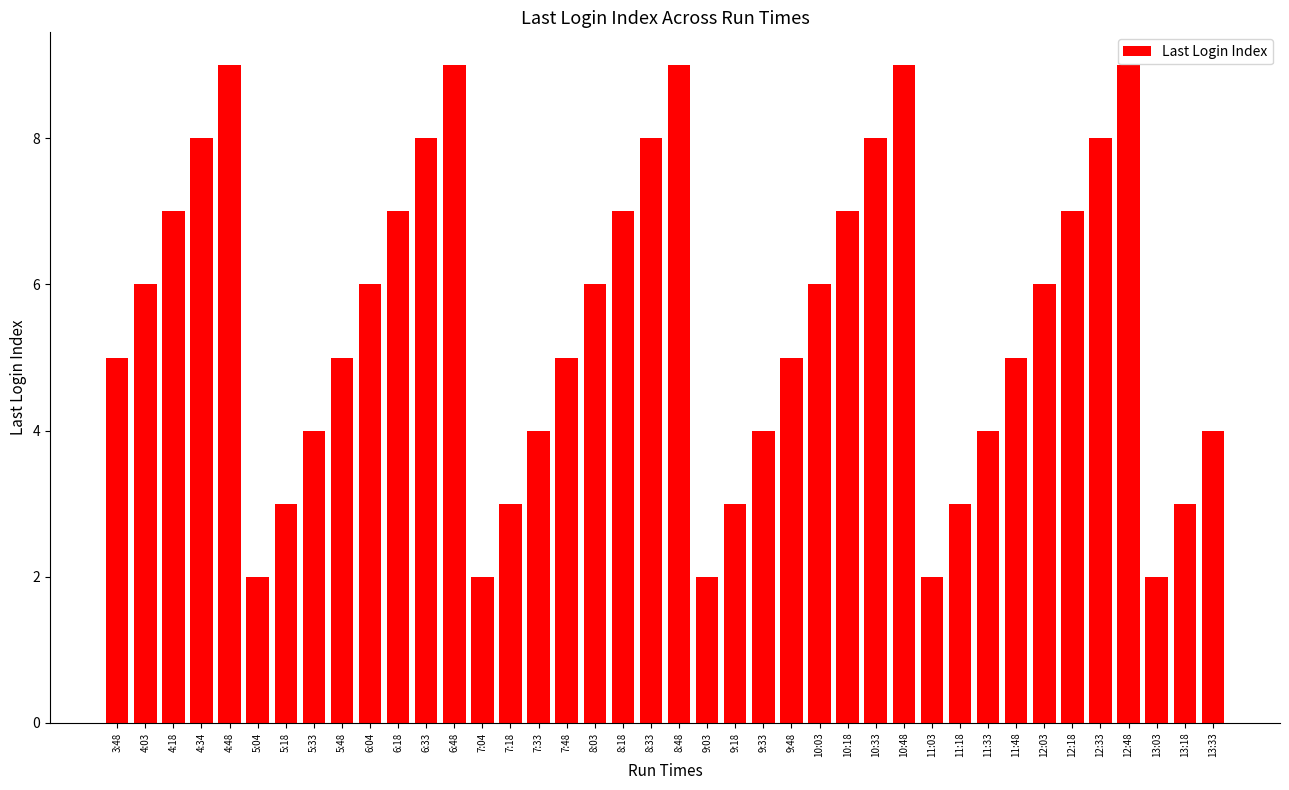

What is the value of the 38th bar from the left?

2